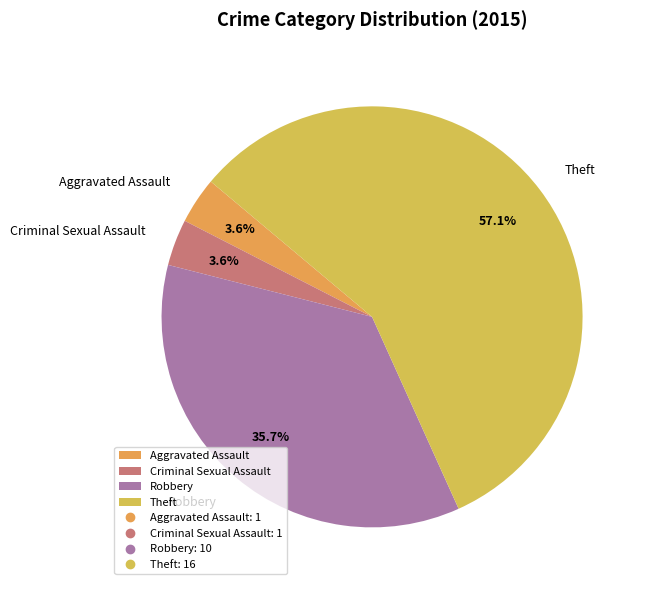

To the nearest percent, what percentage of the pie is Theft?

57%